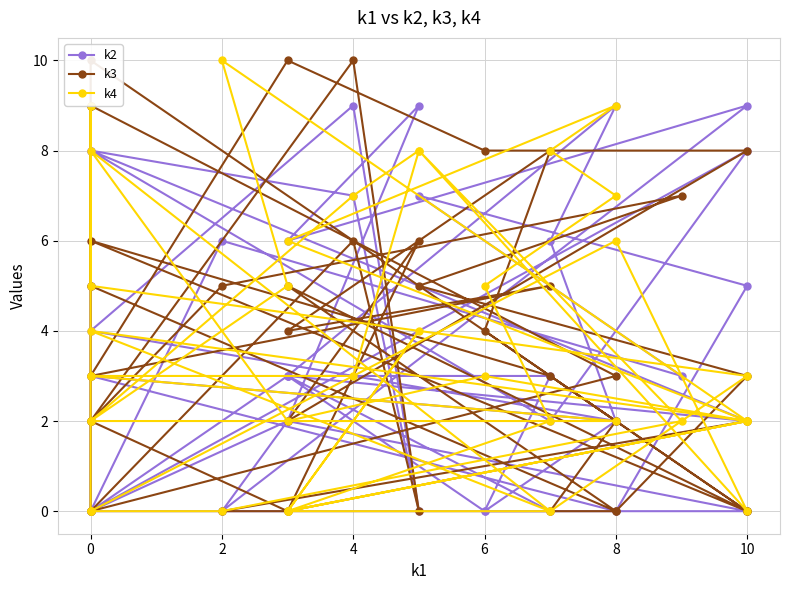

What is the sum of all k4 values?

142